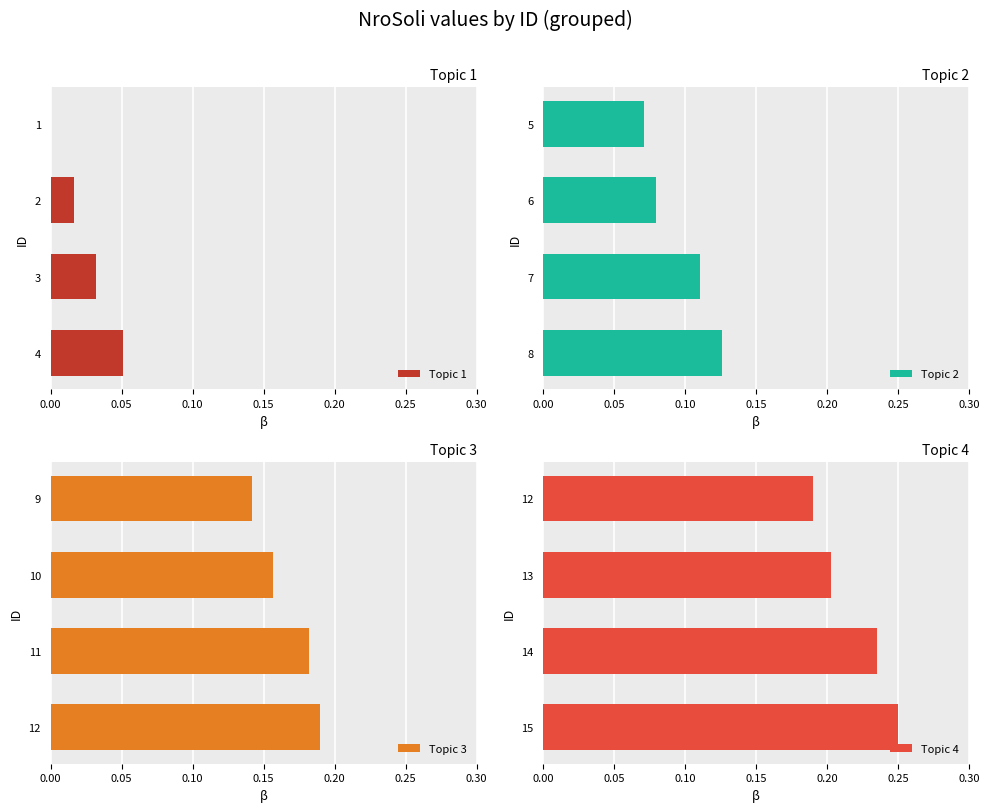

At which label does Topic 1 reach its peak?

4